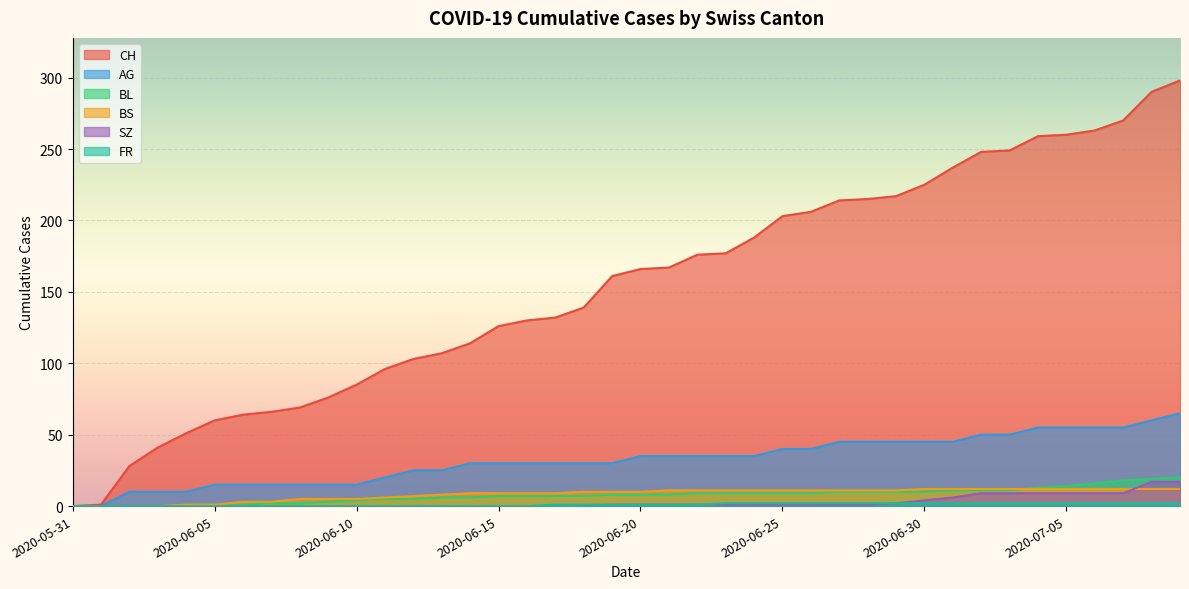

How many FR values are between 0 and 2?

40